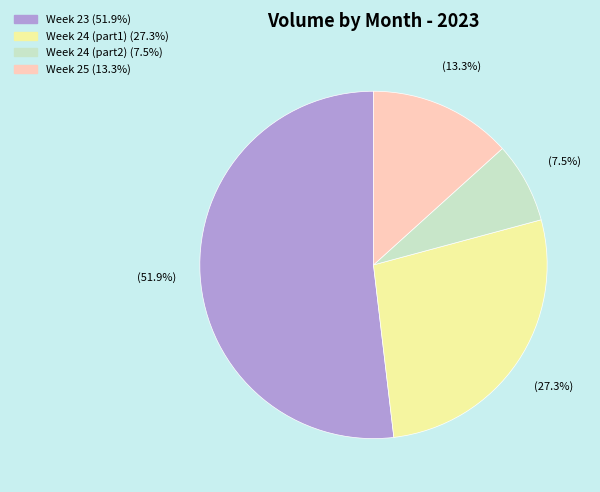

Is there any slice that represents more than half of the pie?

Yes